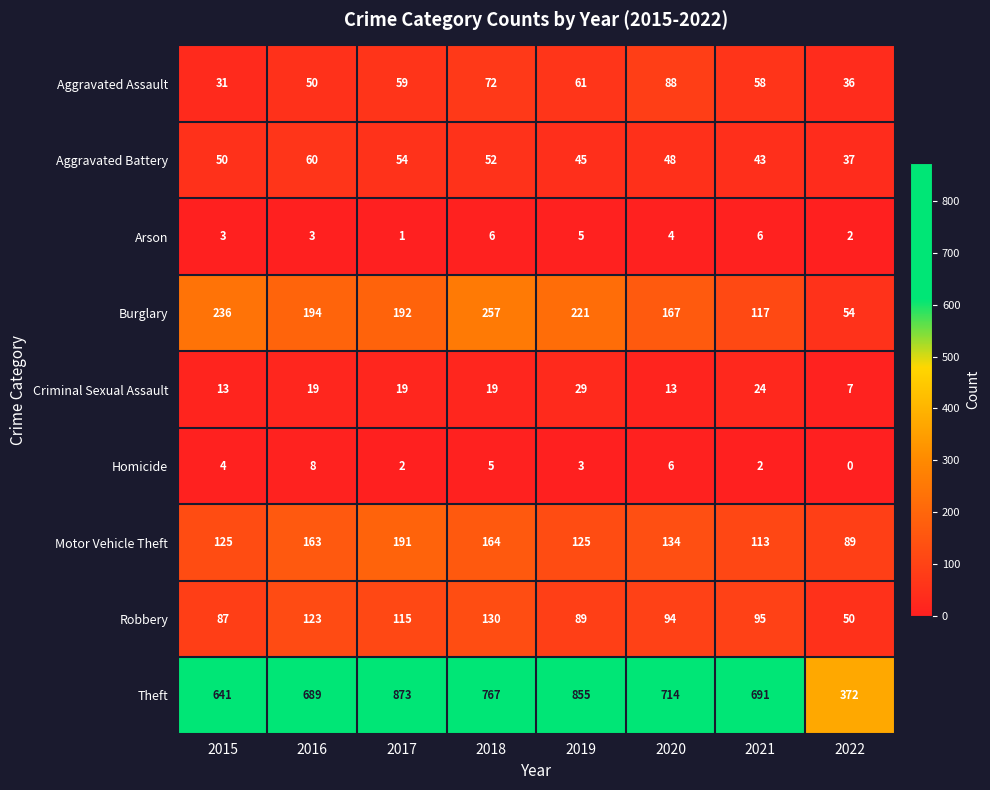

List the series in order of their peak value, lowest first.

Arson, Homicide, Criminal Sexual Assault, Aggravated Battery, Aggravated Assault, Robbery, Motor Vehicle Theft, Burglary, Theft